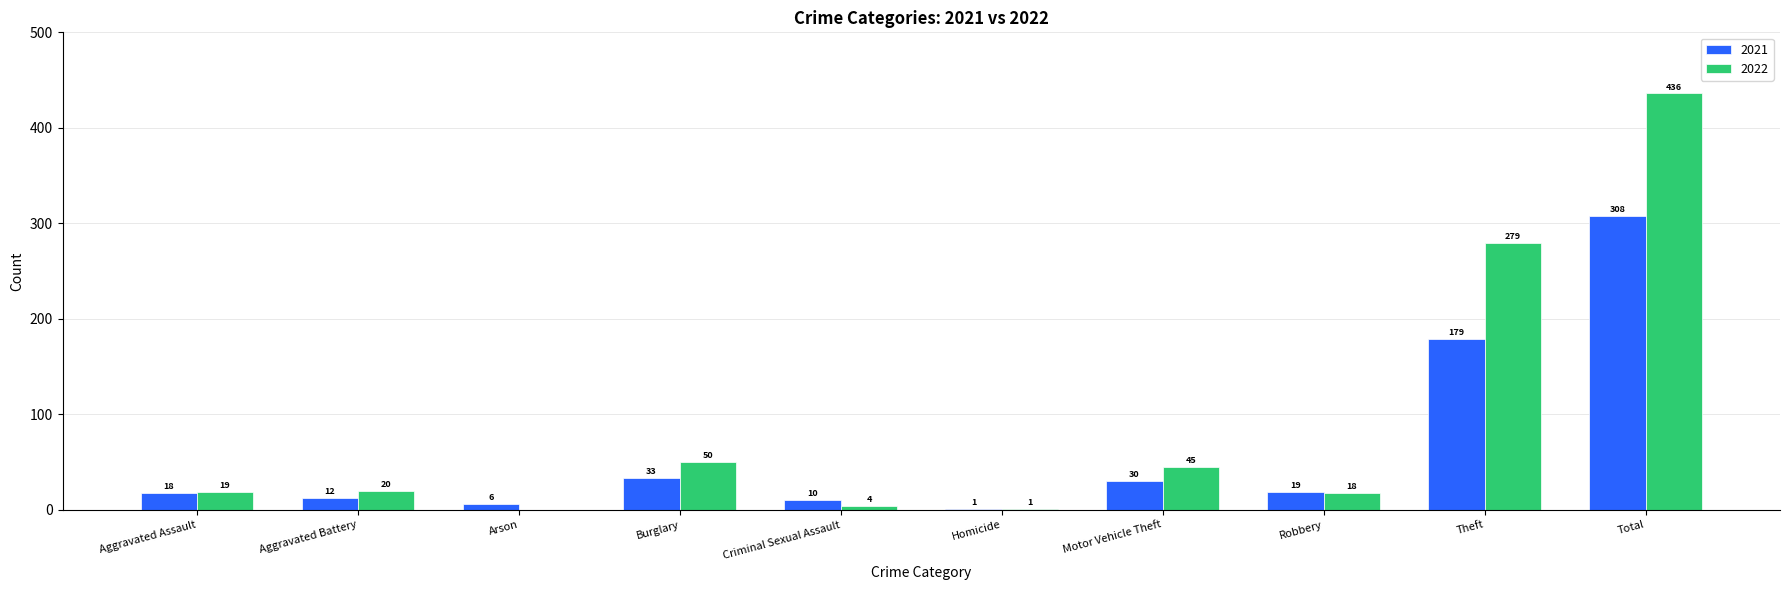

Count the number of data series in this chart.

2